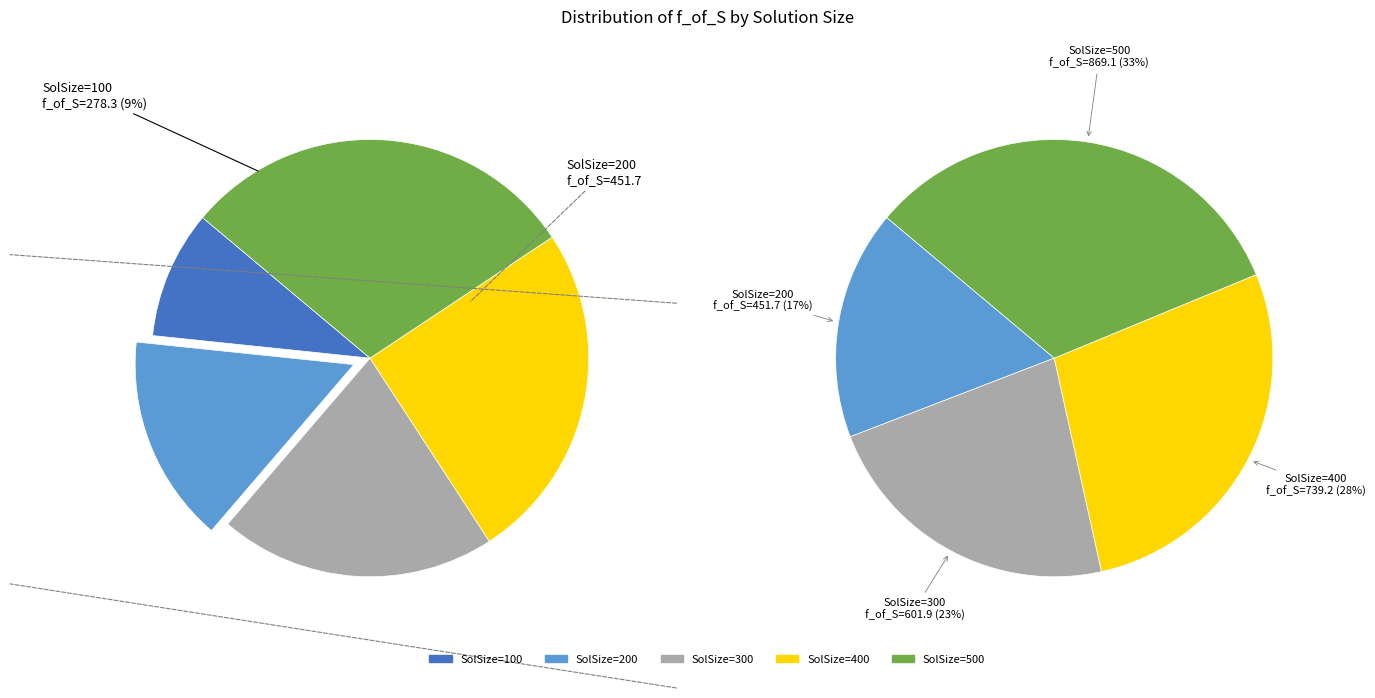

Rank the categories by value from highest to lowest.

500, 400, 300, 200, 100